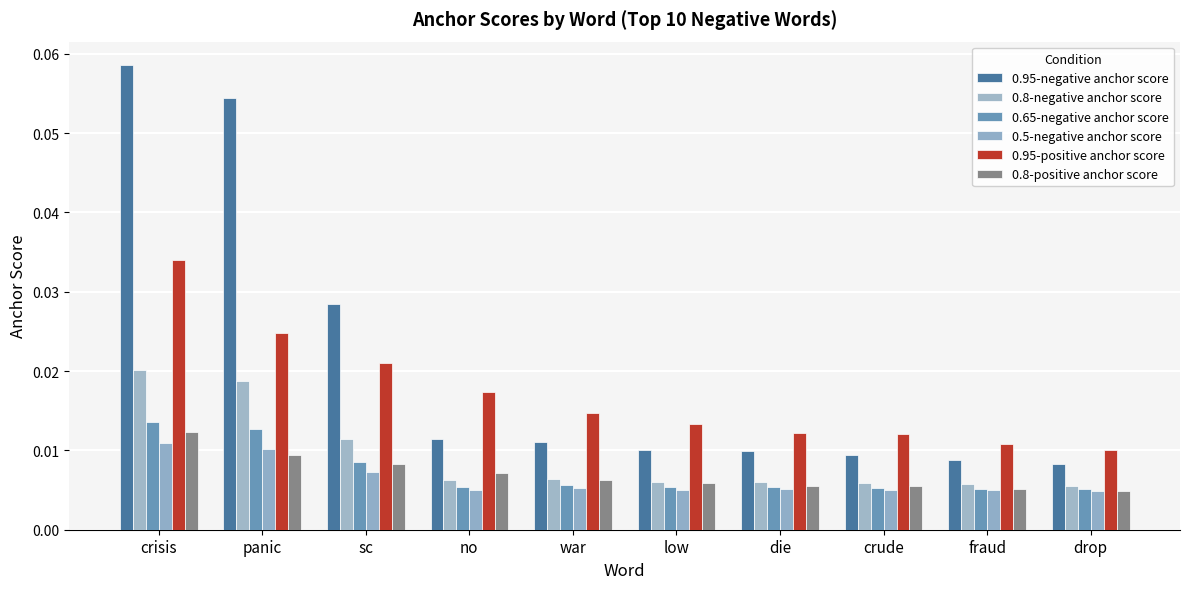

True or false: 0.5-negative anchor score has a value of 0.0 at crisis.

True